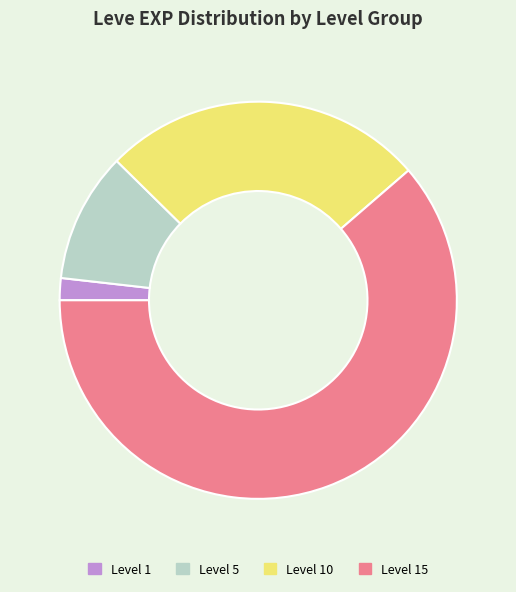

How many segments does this pie chart have?

4